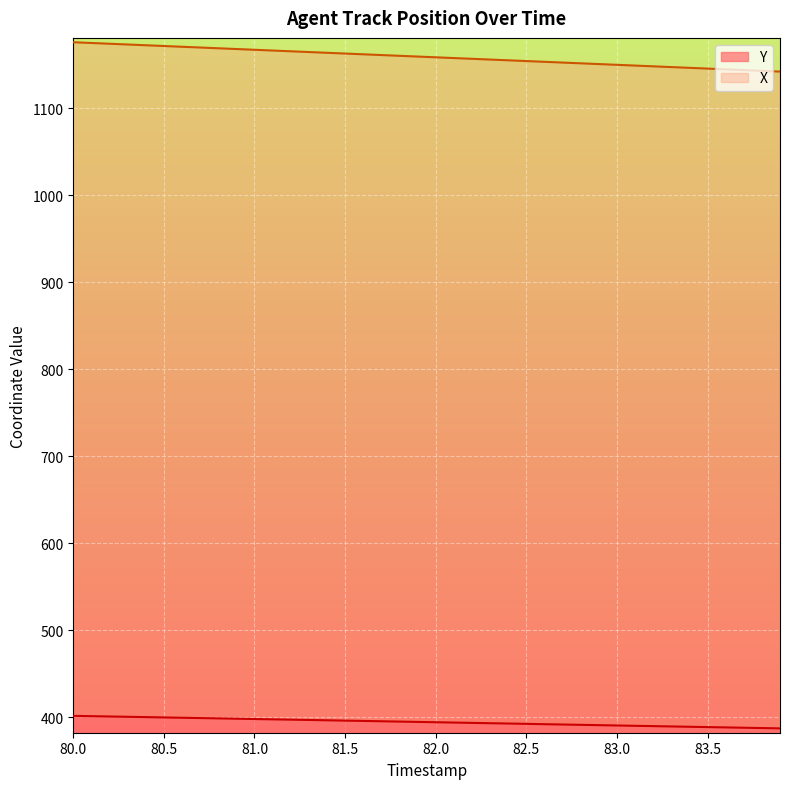

What is the highest value of the Y series?

401.9